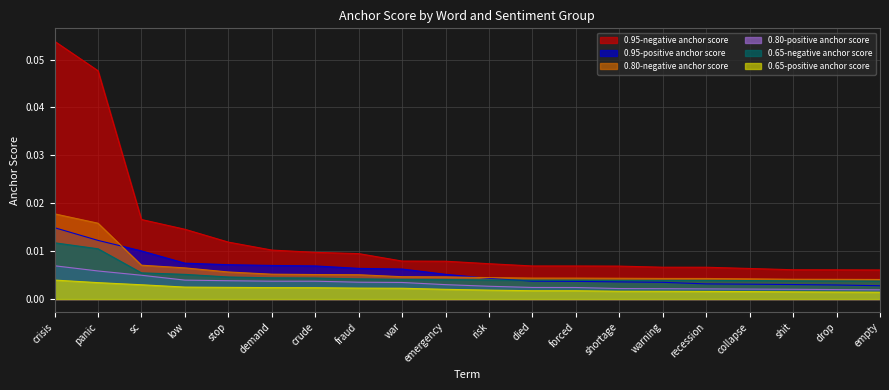

At sc, list the series in order from smallest to largest.

0.65-positive anchor score, 0.80-positive anchor score, 0.65-negative anchor score, 0.80-negative anchor score, 0.95-positive anchor score, 0.95-negative anchor score